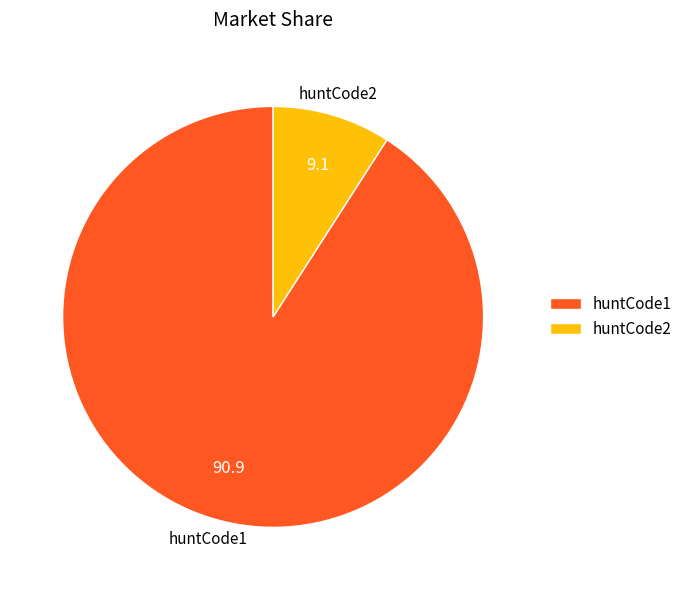

What is the majority slice?

huntCode1